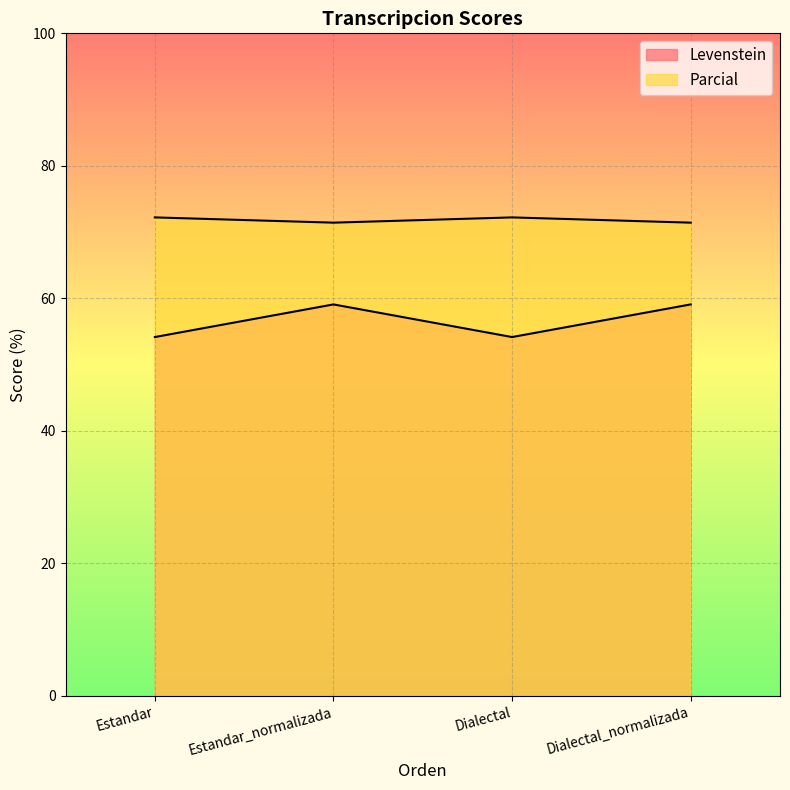

What is the highest value of the Levenstein series?

59.1